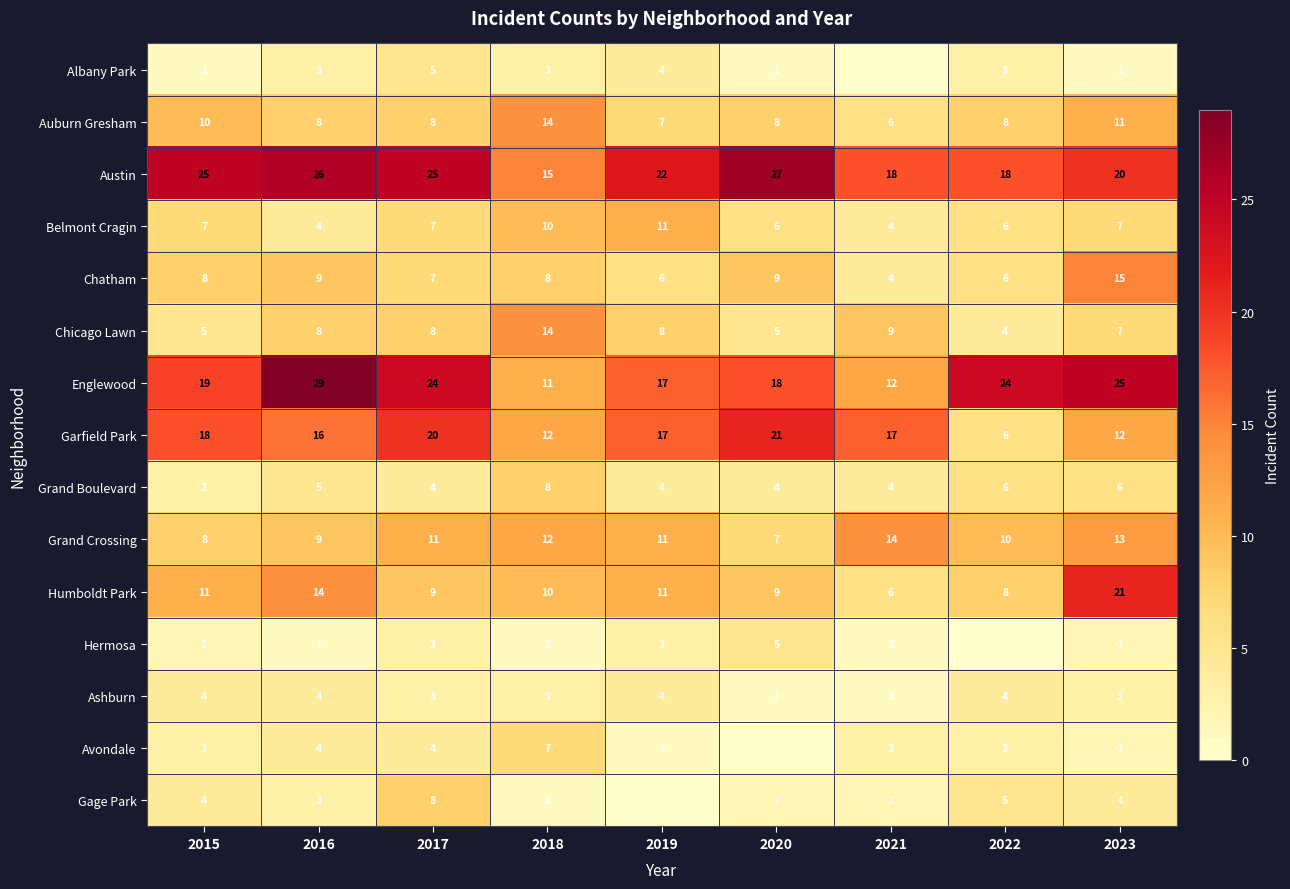

The Grand Boulevard series shows 6 at 2017. True or false?

False